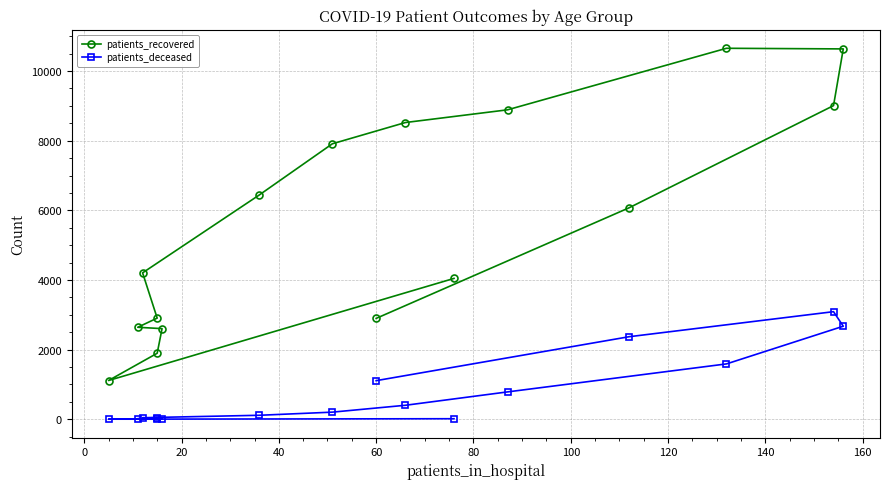

How many distinct data groups are displayed?

2